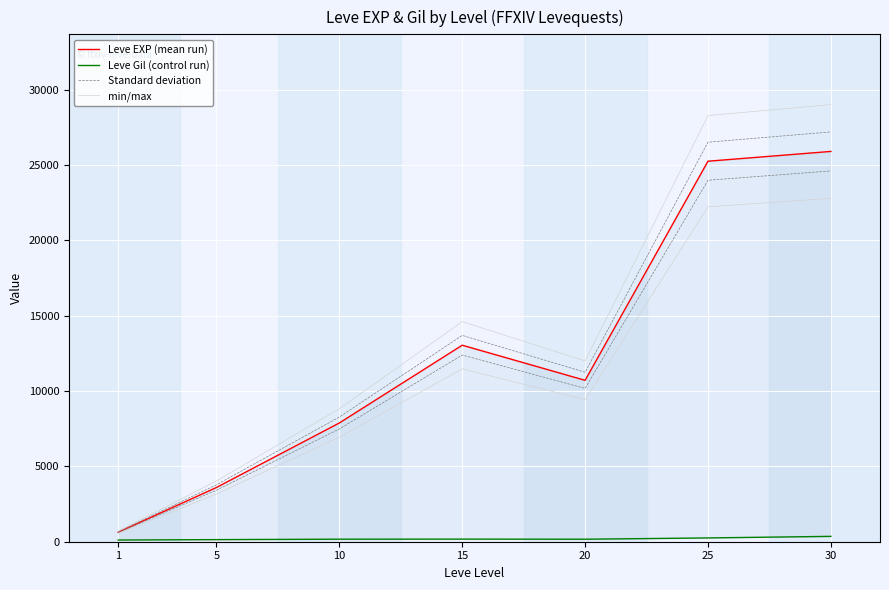

The value of Leve EXP (mean run) at 15 is 13040.0. True or false?

True